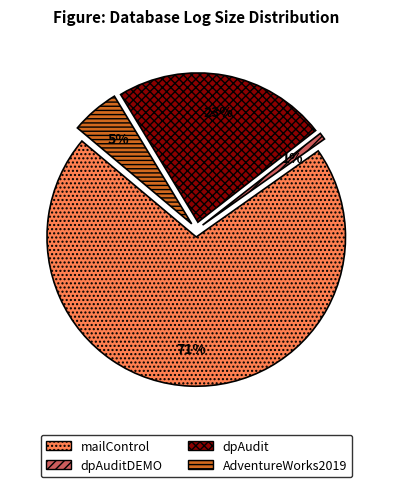

To the nearest percent, what percentage of the pie is AdventureWorks2019?

5%